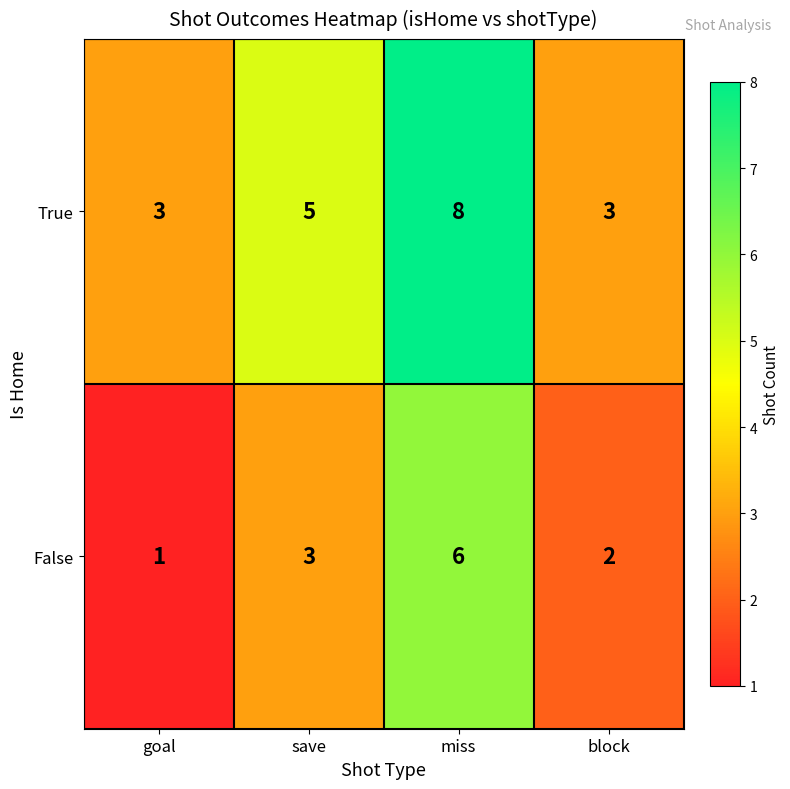

What is the greatest value displayed?

8